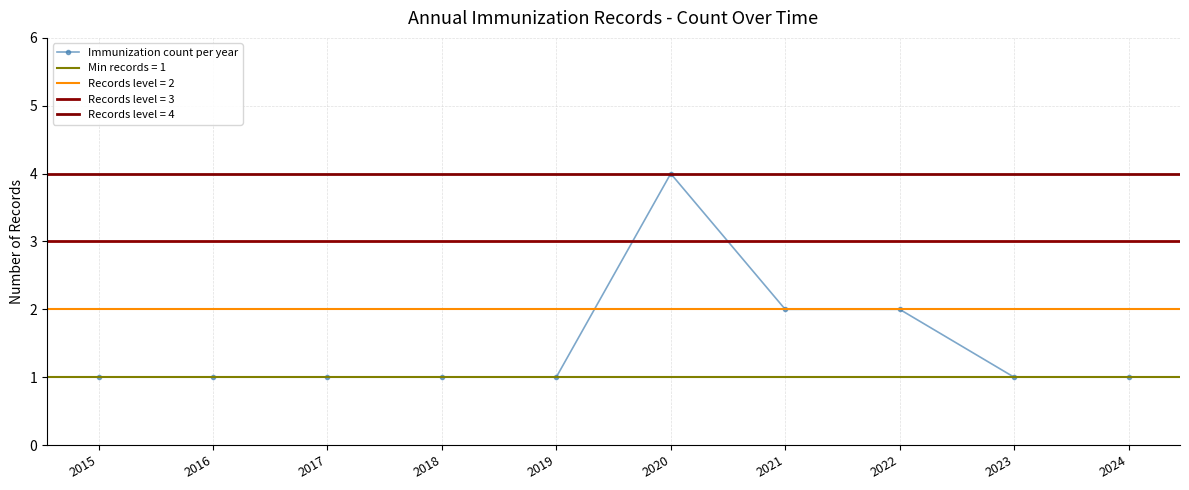

What is the change in value from 2022 to 2024?

-1